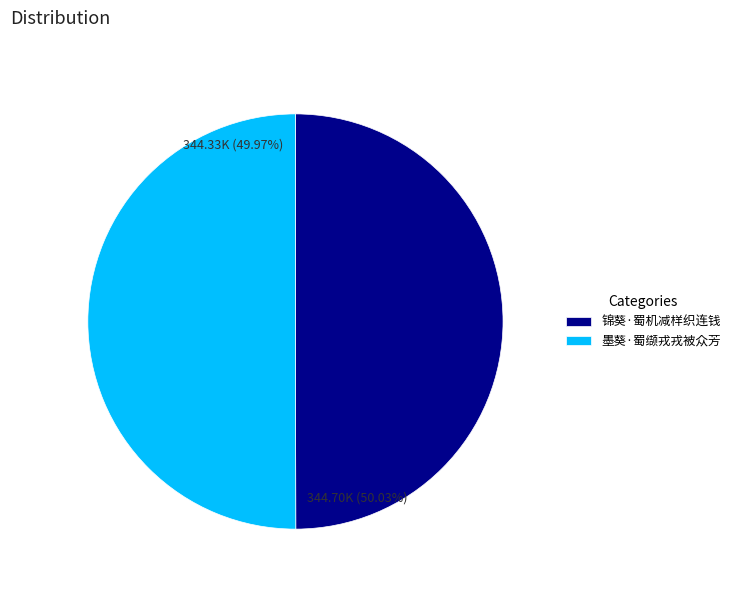

True or false: 墨葵·蜀缬戎戎被众芳 accounts for 64% of the total.

False